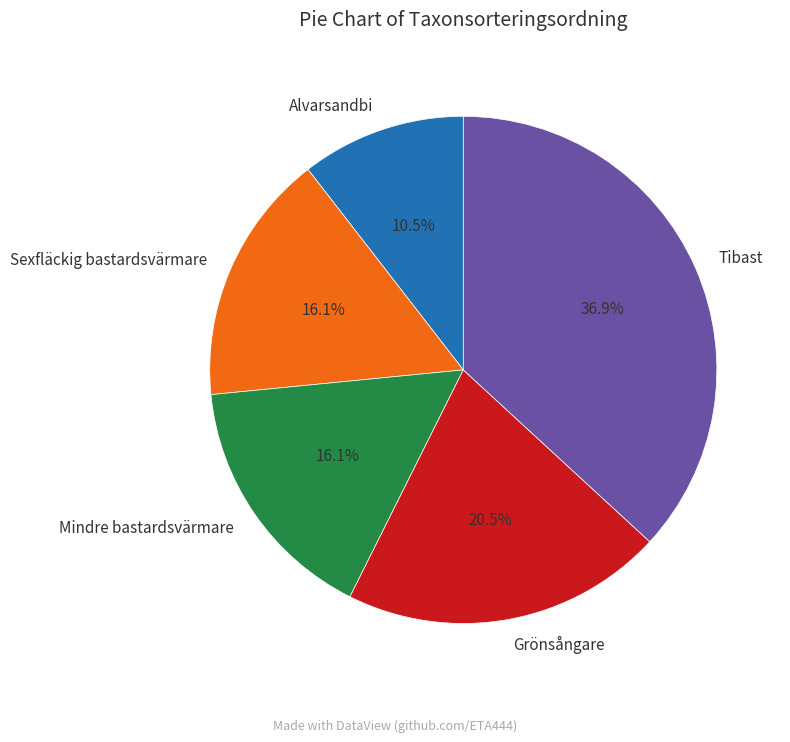

Does Sexfläckig bastardsvärmare represent more than half of the total?

No